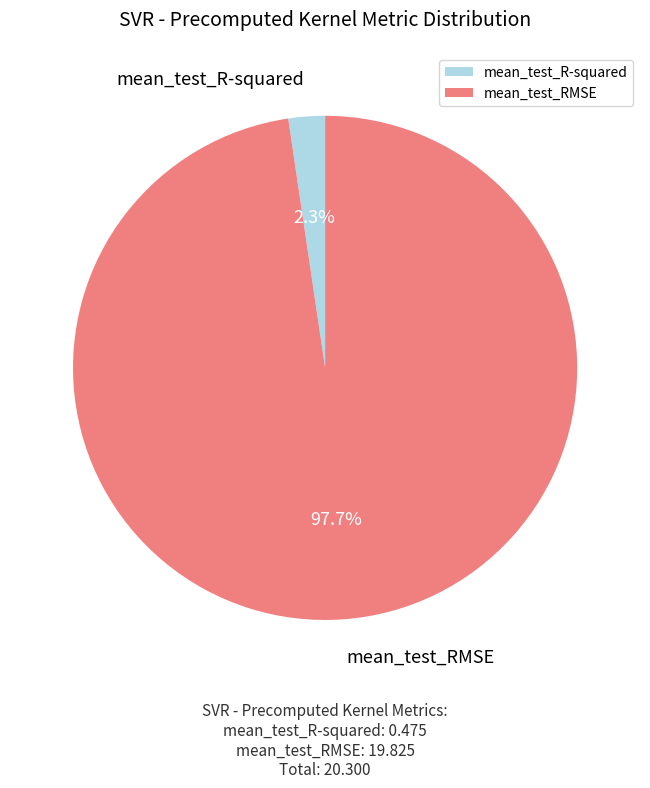

Is there a majority slice in this chart?

Yes